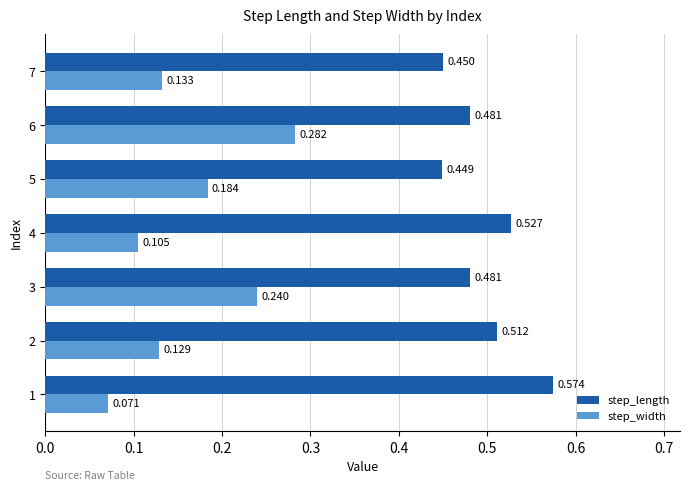

At 1, list the series in order from largest to smallest.

step_length, step_width